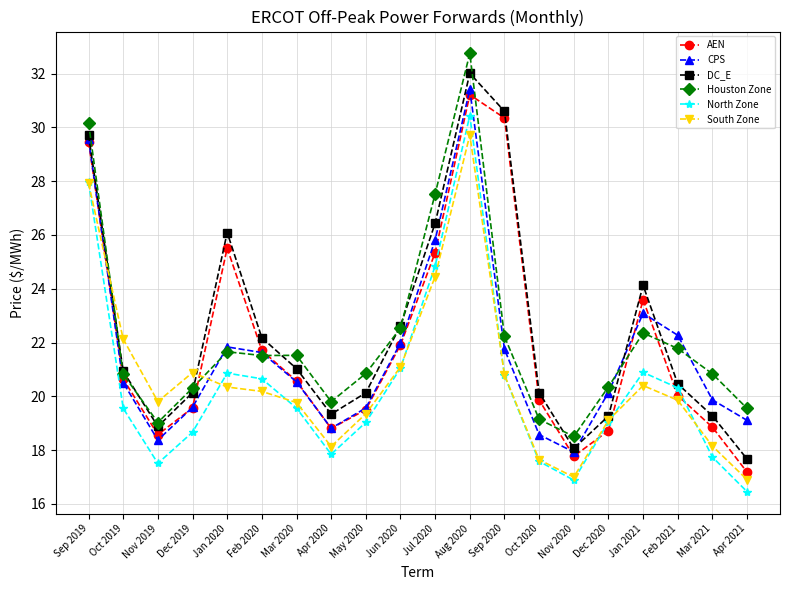

The DC_E series shows 26.1 at Jan 2020. True or false?

True